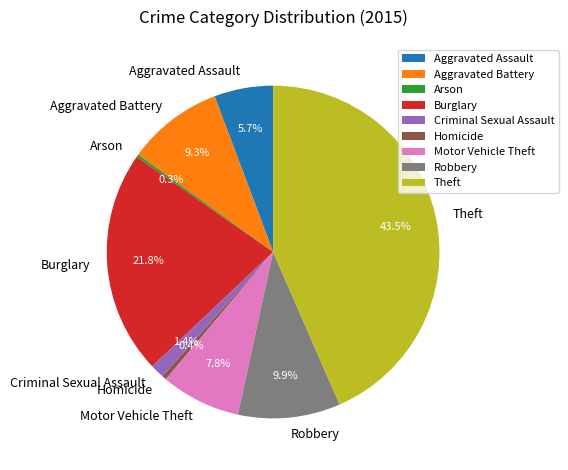

Which category has the biggest portion of the pie?

Theft